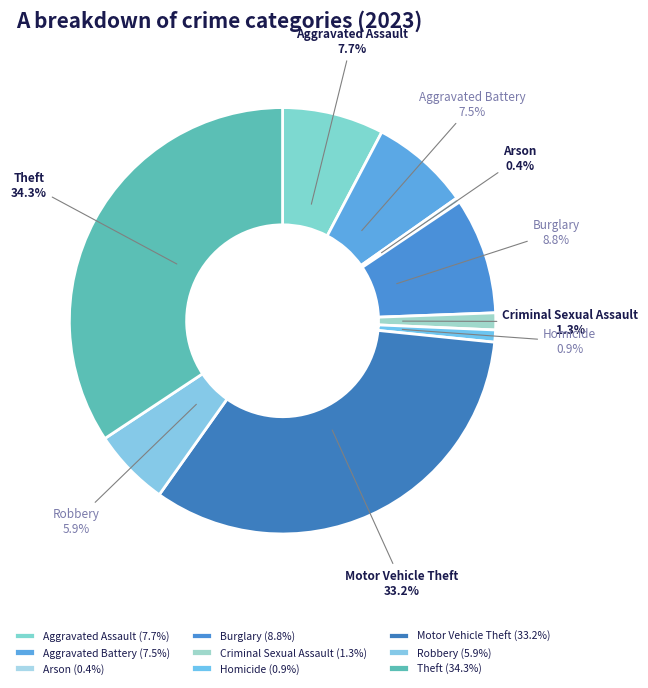

Which has a higher value, Robbery or Homicide?

Robbery